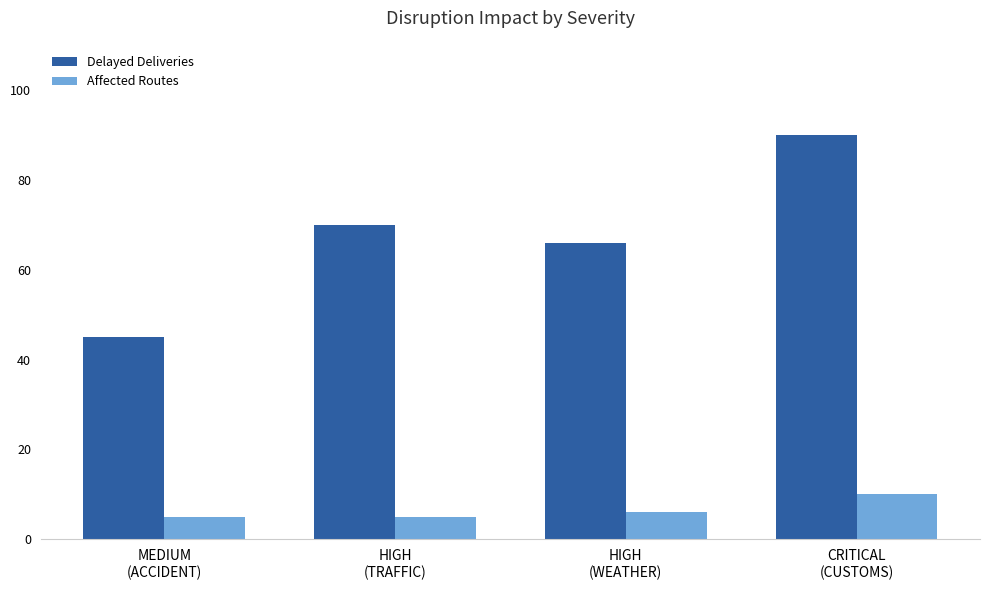

How many distinct data groups are displayed?

2